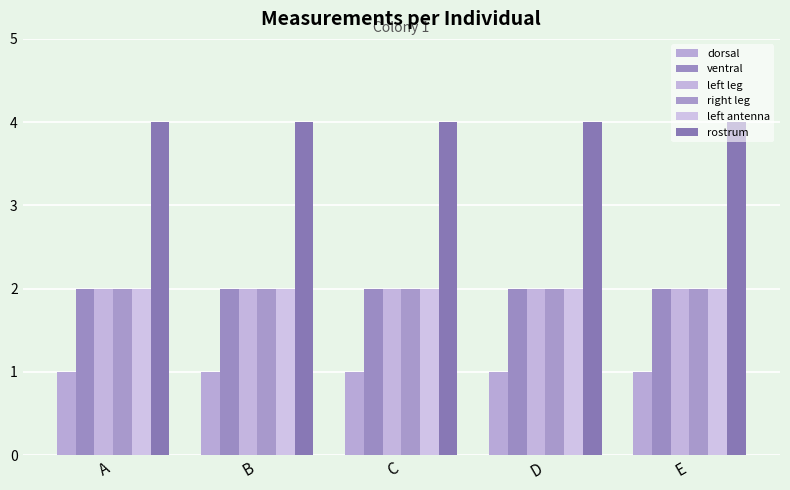

Does the chart contain stacked bars?

No